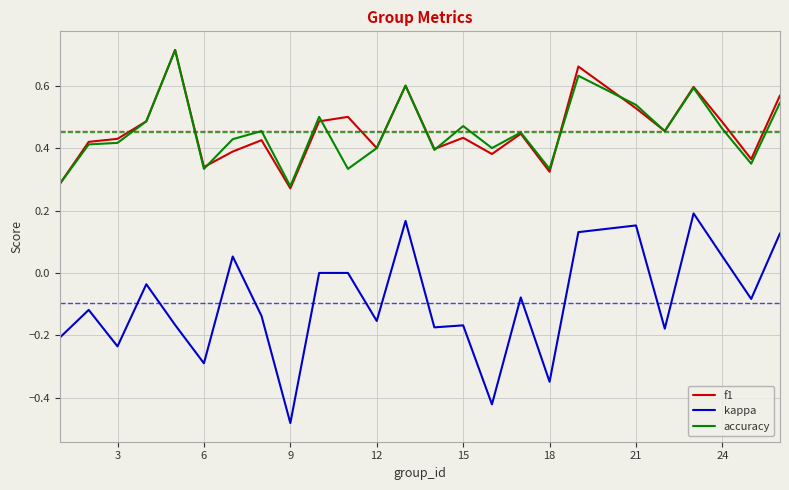

Which series has the widest spread of values?

kappa